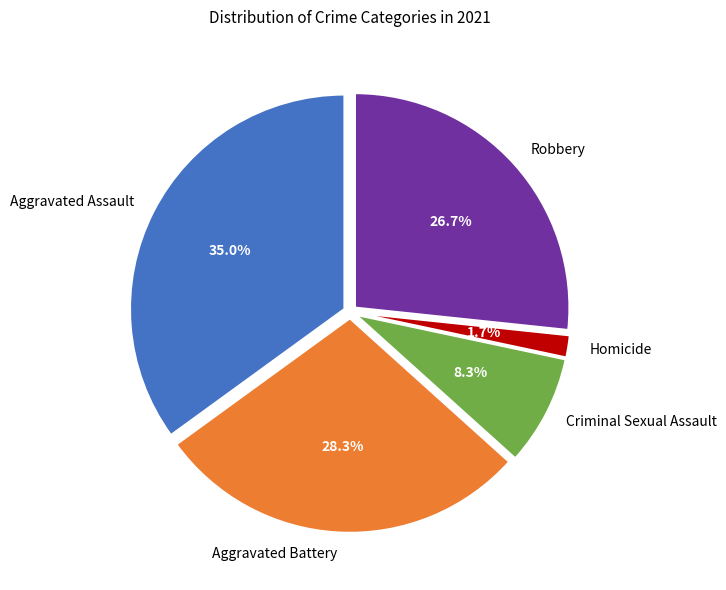

Does Aggravated Assault account for over 50% of the chart?

No